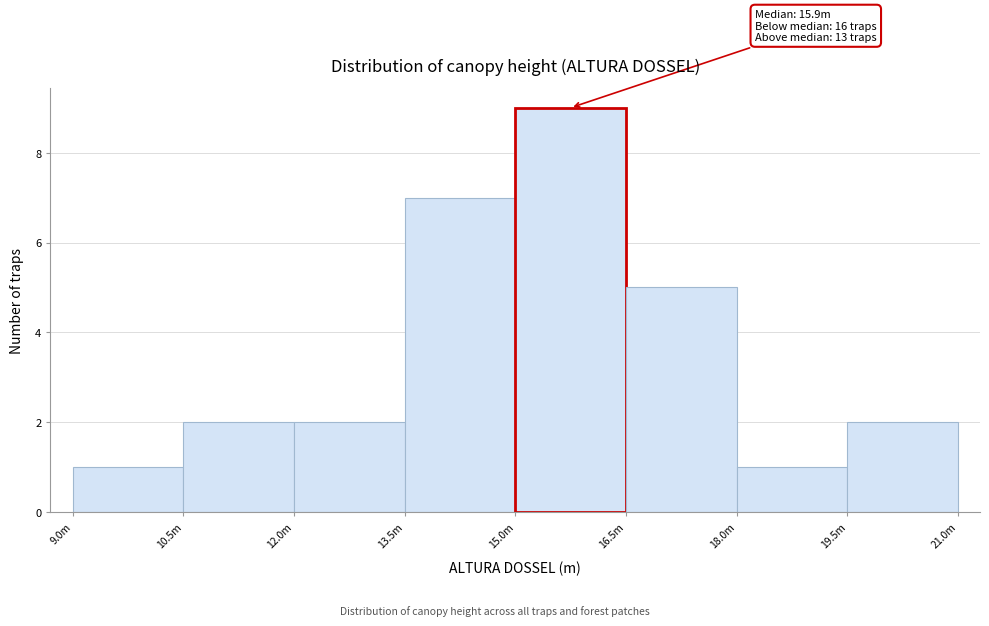

Reading left to right, extract all data points from this chart.

1	2	2	7	9	5	1	2